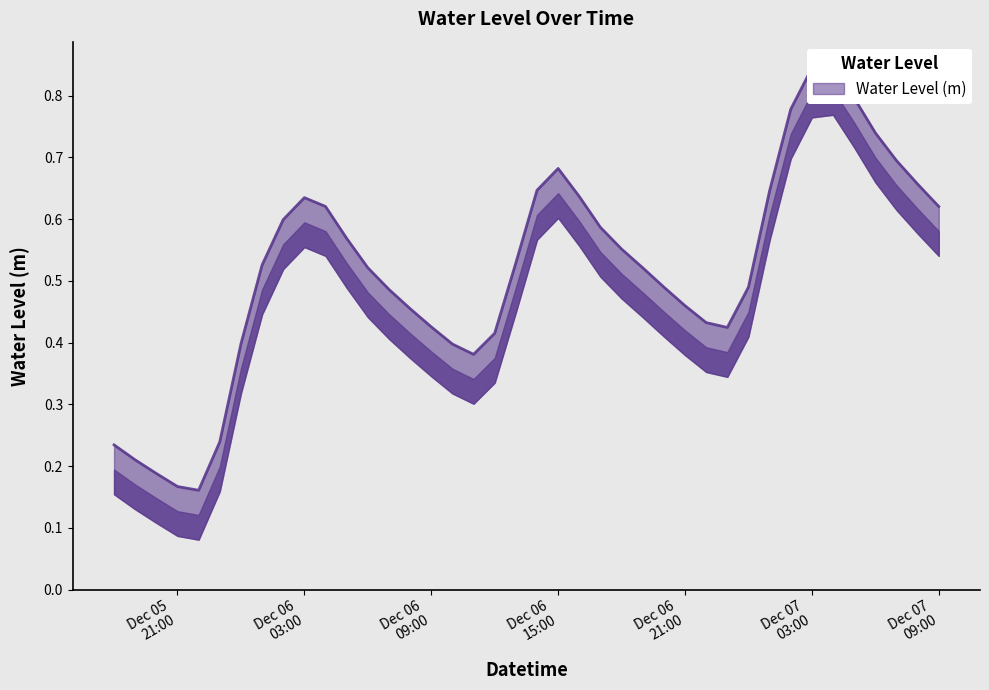

At which label is the value closest to 0?

2022-12-05 22:00:00